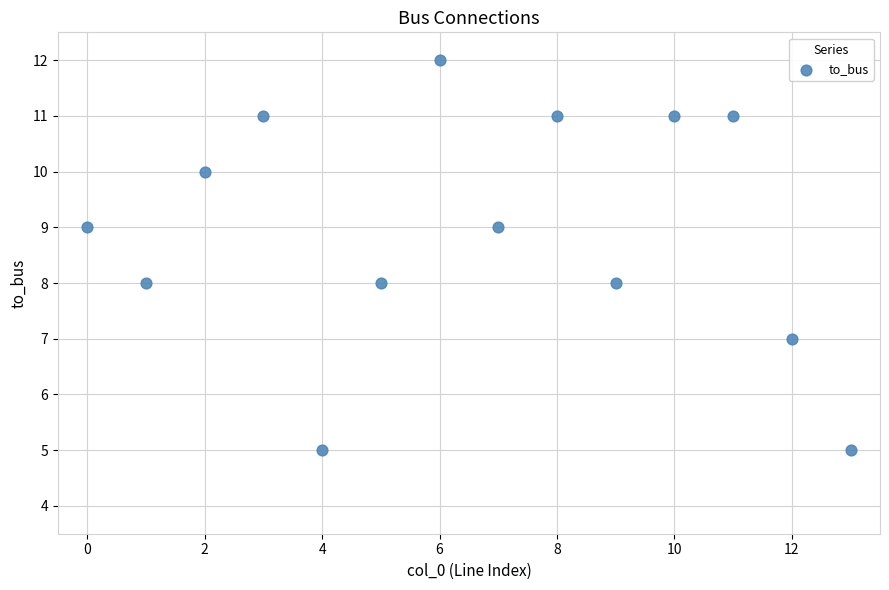

What is the range of Y values (max minus min)?

7